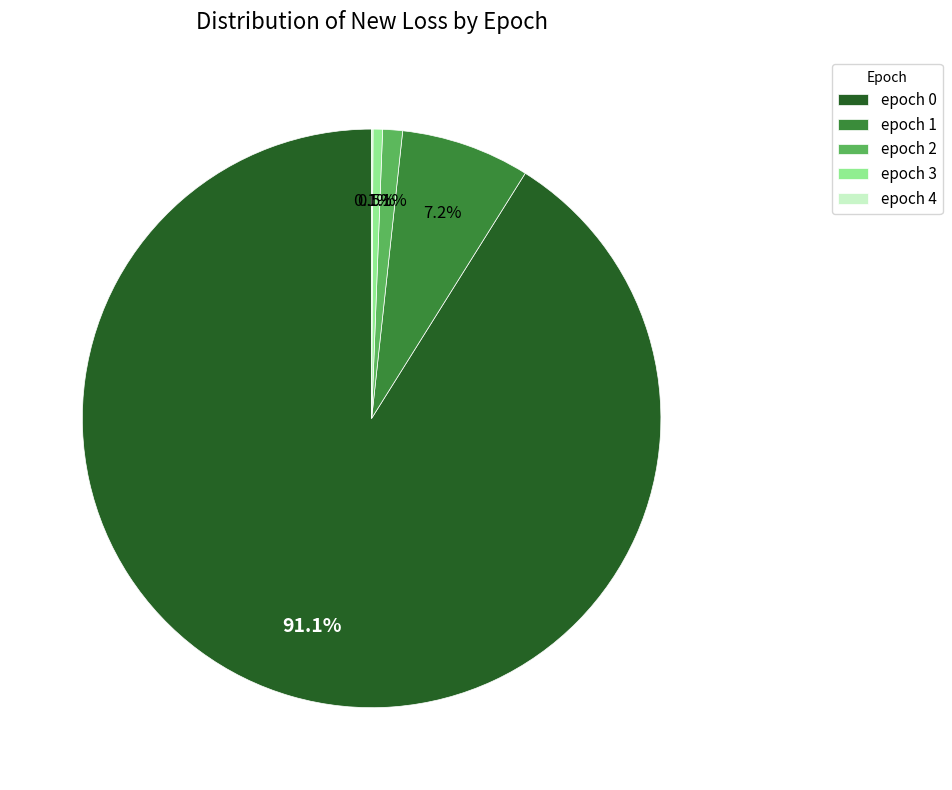

Is there a majority slice in this chart?

Yes